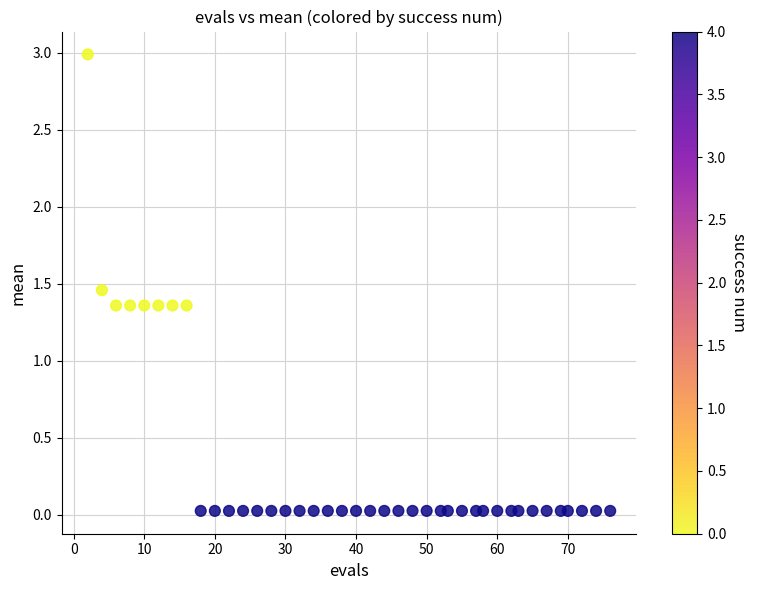

What is the range of X values (max minus min)?

74.0